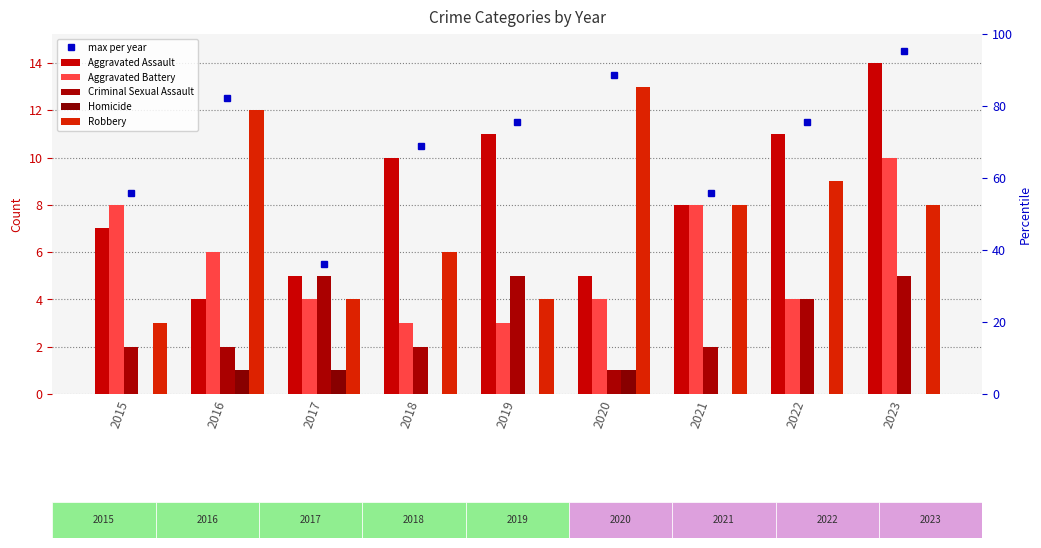

Reading left to right, extract all data points from this chart.

max per year: 2015=8.5	2016=12.5	2017=5.5	2018=10.5	2019=11.5	2020=13.5	2021=8.5	2022=11.5	2023=14.5
Aggravated Assault: 2015=7.0	2016=4.0	2017=5.0	2018=10.0	2019=11.0	2020=5.0	2021=8.0	2022=11.0	2023=14.0
Aggravated Battery: 2015=8.0	2016=6.0	2017=4.0	2018=3.0	2019=3.0	2020=4.0	2021=8.0	2022=4.0	2023=10.0
Criminal Sexual Assault: 2015=2.0	2016=2.0	2017=5.0	2018=2.0	2019=5.0	2020=1.0	2021=2.0	2022=4.0	2023=5.0
Homicide: 2015=0.0	2016=1.0	2017=1.0	2018=0.0	2019=0.0	2020=1.0	2021=0.0	2022=0.0	2023=0.0
Robbery: 2015=3.0	2016=12.0	2017=4.0	2018=6.0	2019=4.0	2020=13.0	2021=8.0	2022=9.0	2023=8.0